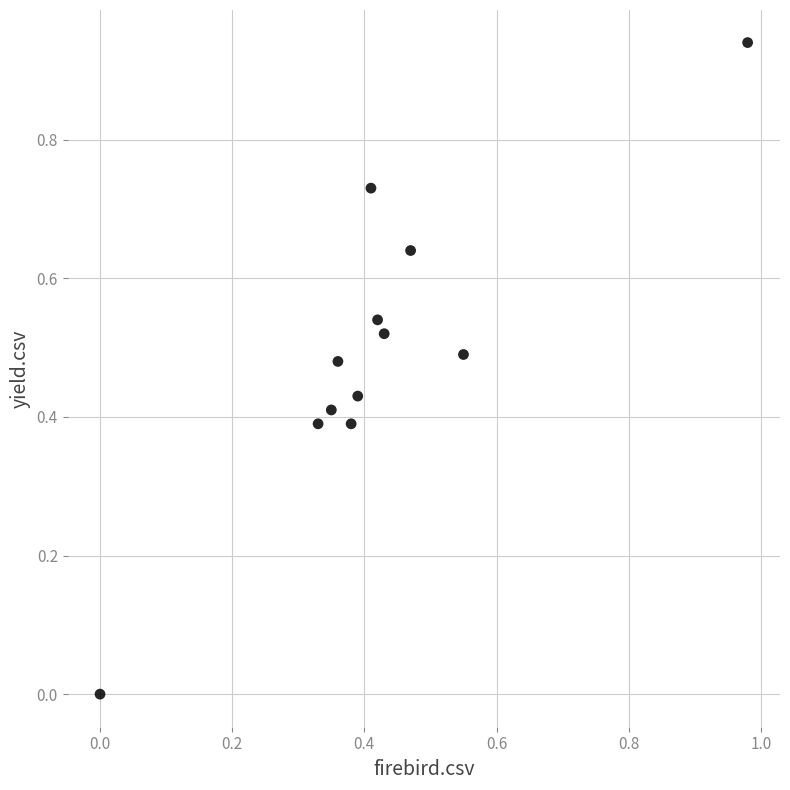

What is the range of X values (max minus min)?

1.0